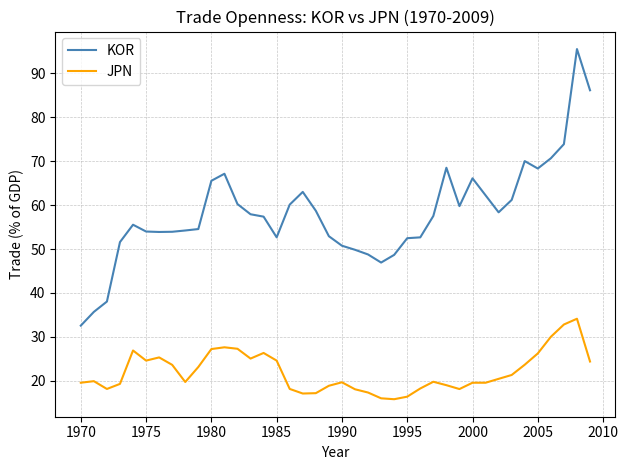

Which series has the widest spread of values?

KOR